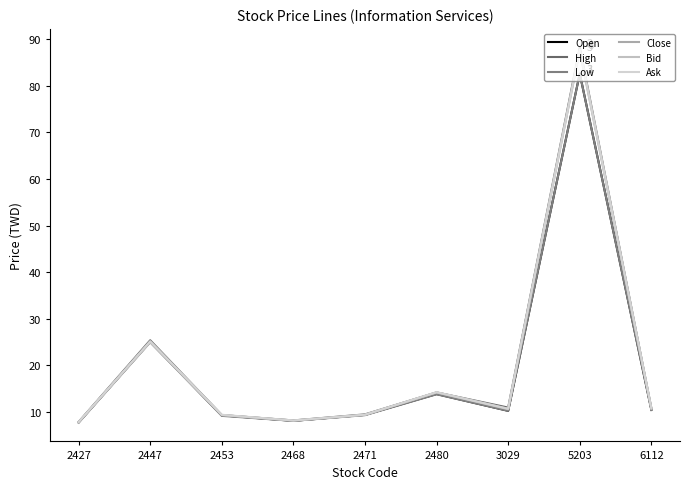

True or false: Bid and Close cross at least once.

False